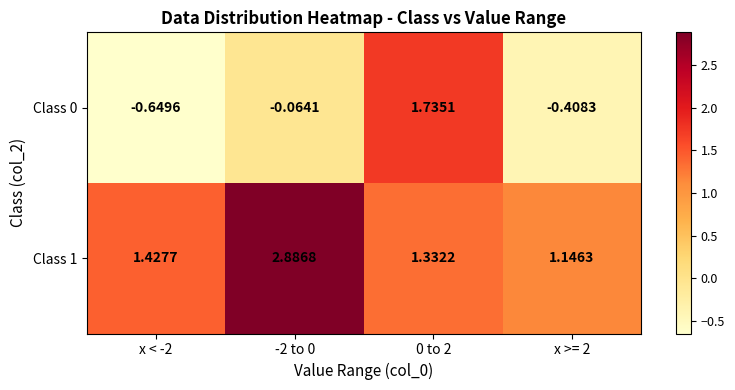

Is the value of Class 0 at -2 to 0 greater than the value of Class 1 at x < -2?

No